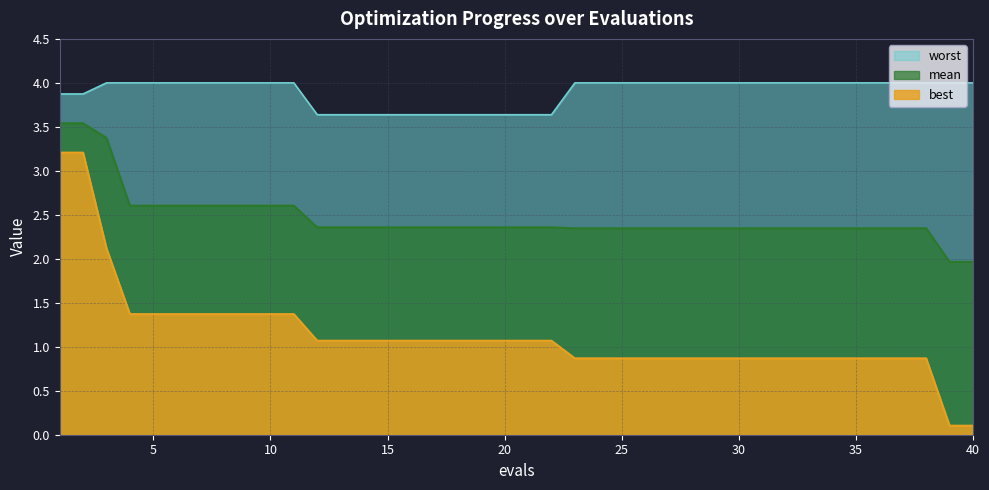

List the series in order of their peak value, lowest first.

best, mean, worst